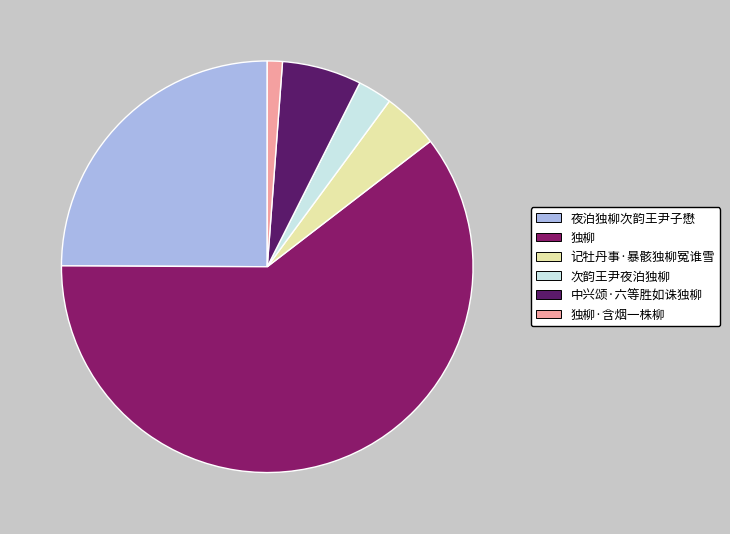

Is there a majority slice in this chart?

Yes